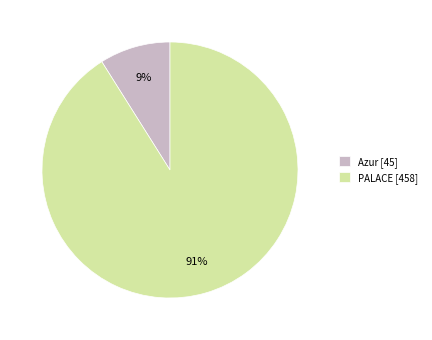

Rank the categories by value from lowest to highest.

Azur, PALACE